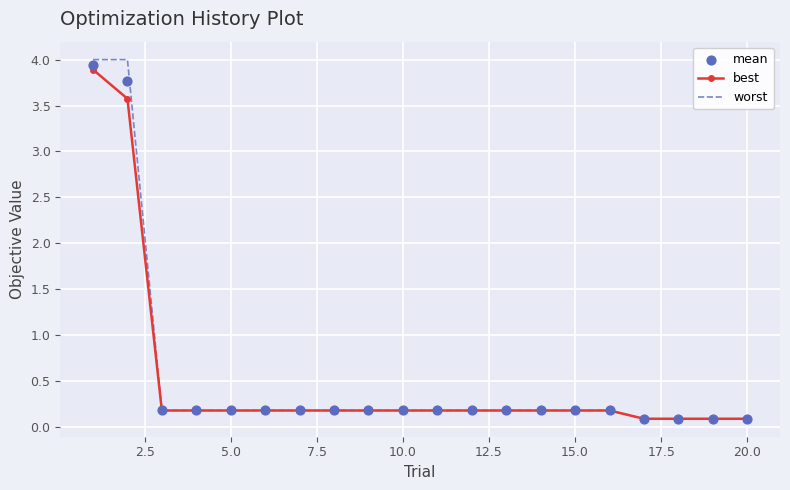

At how many categories does at least one series exceed 0?

20